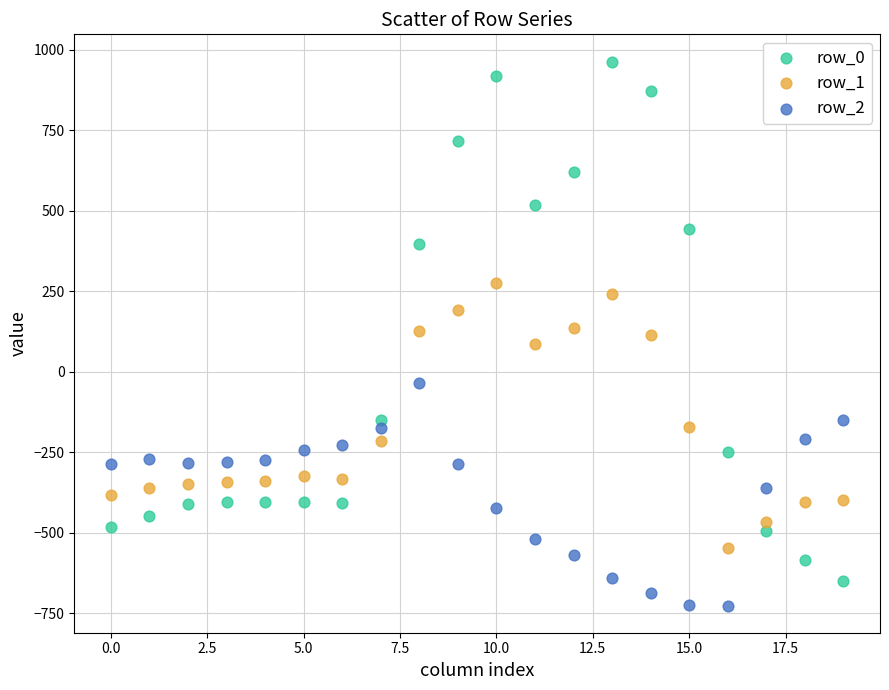

What are all the series names shown in the legend?

row_0, row_1, row_2